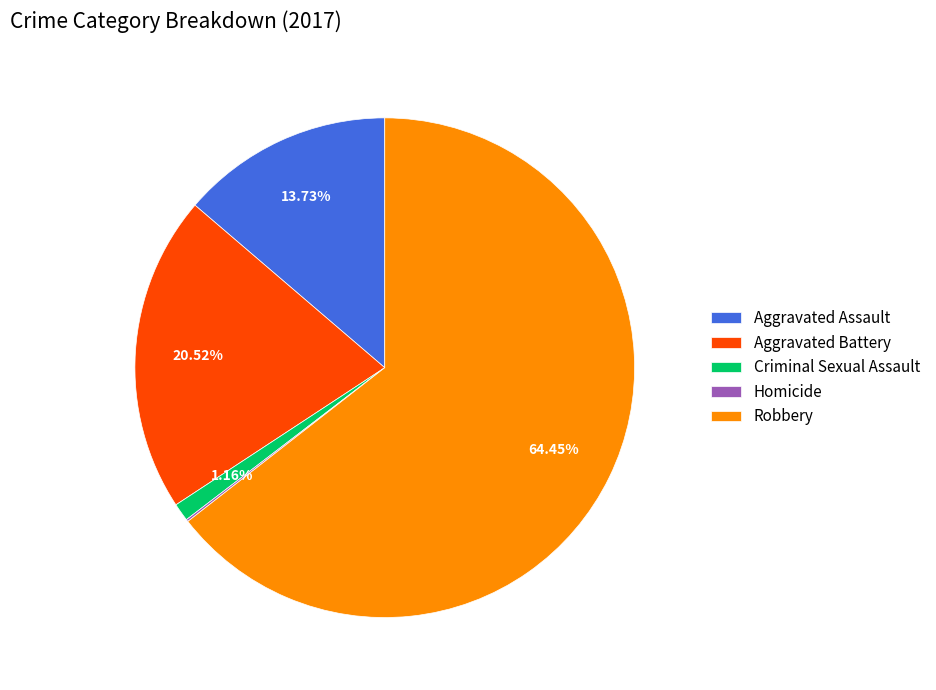

To the nearest percent, what is the average slice percentage?

20%